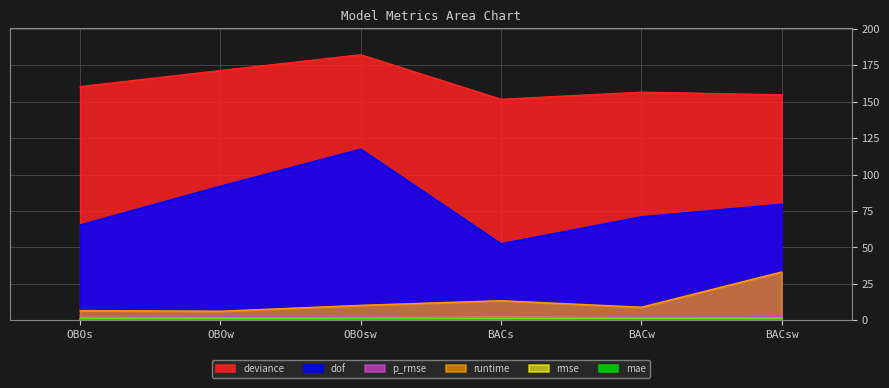

Where is the first local minimum for mae?

BACs